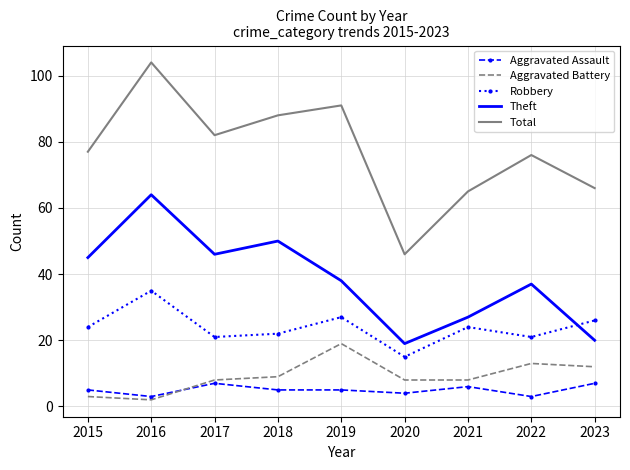

What is the greatest value displayed?

104